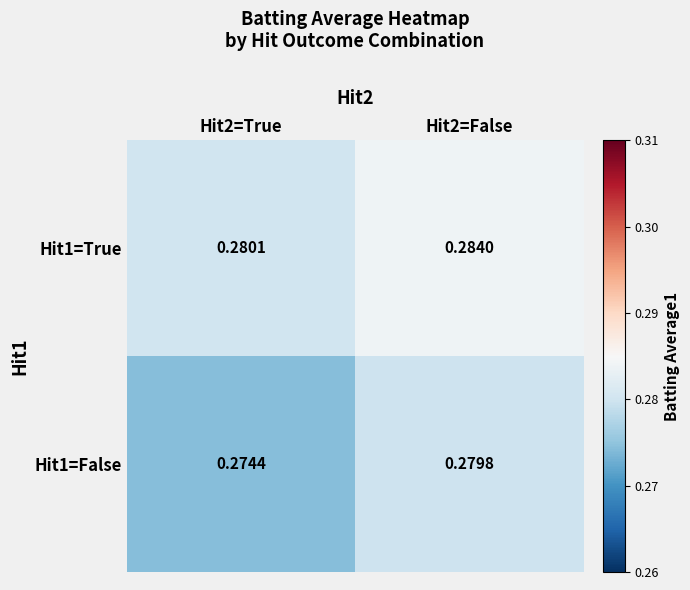

What is the minimum value shown in the chart?

0.3